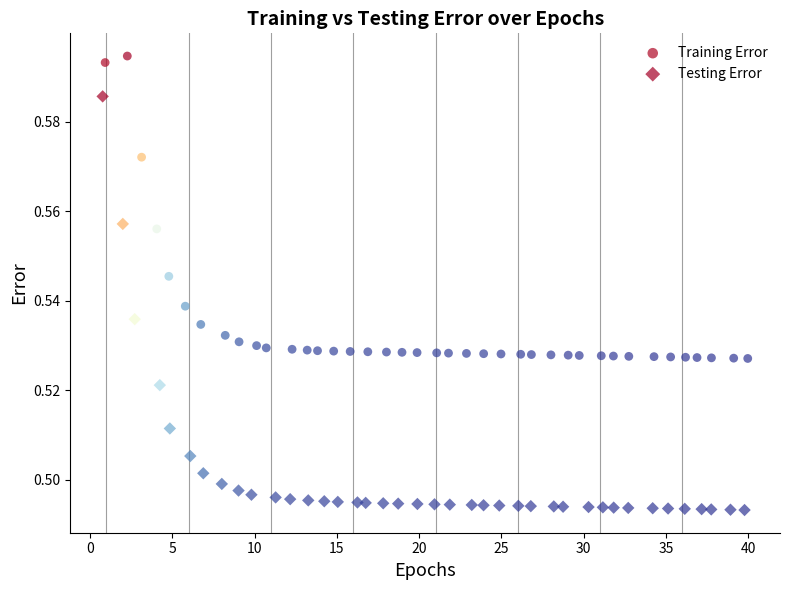

Which series has the largest Y range (max minus min)?

Testing Error